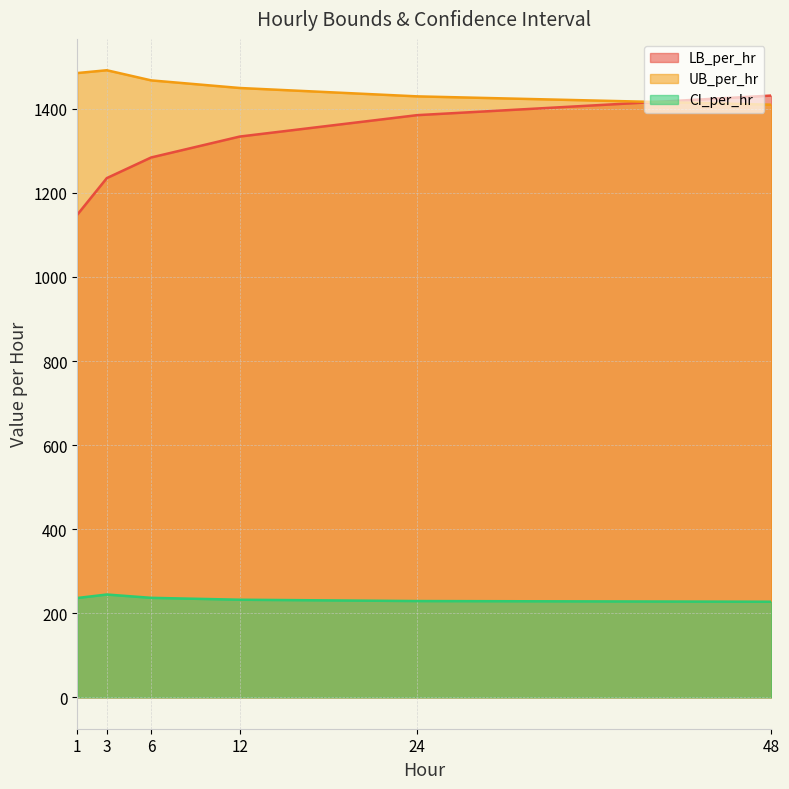

List the series in order of their peak value, lowest first.

CI_per_hr, LB_per_hr, UB_per_hr